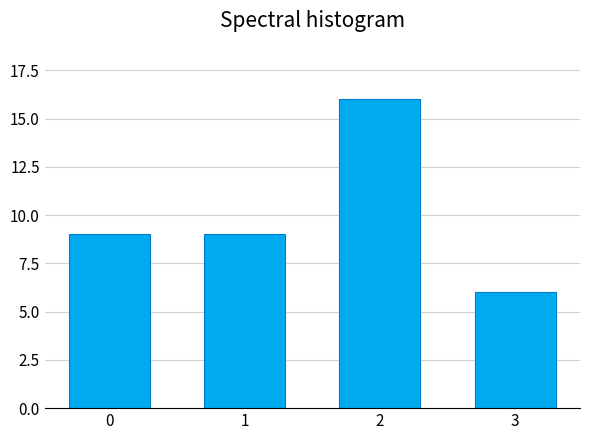

Reading left to right, what are all the values shown in this chart?

0=9	1=9	2=16	3=6